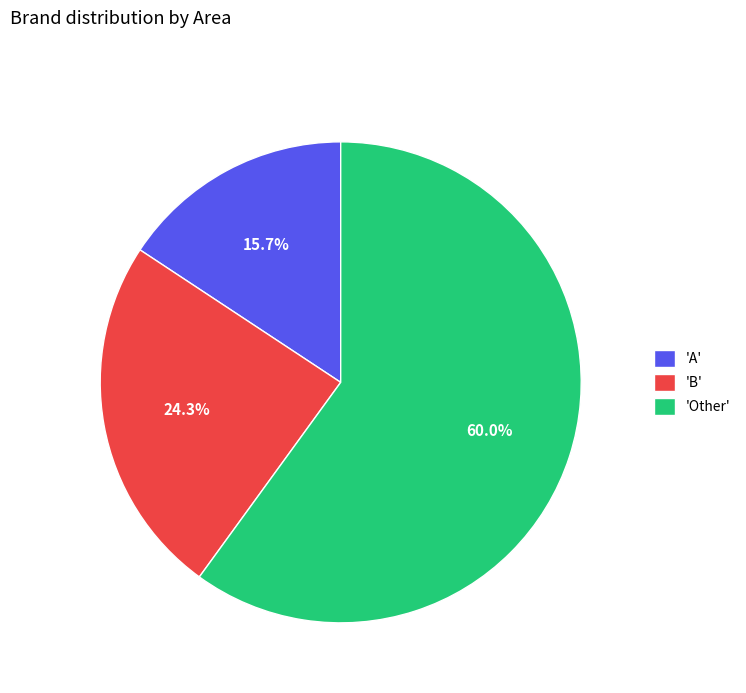

Rank the categories by value from lowest to highest.

'A', 'B', 'Other'